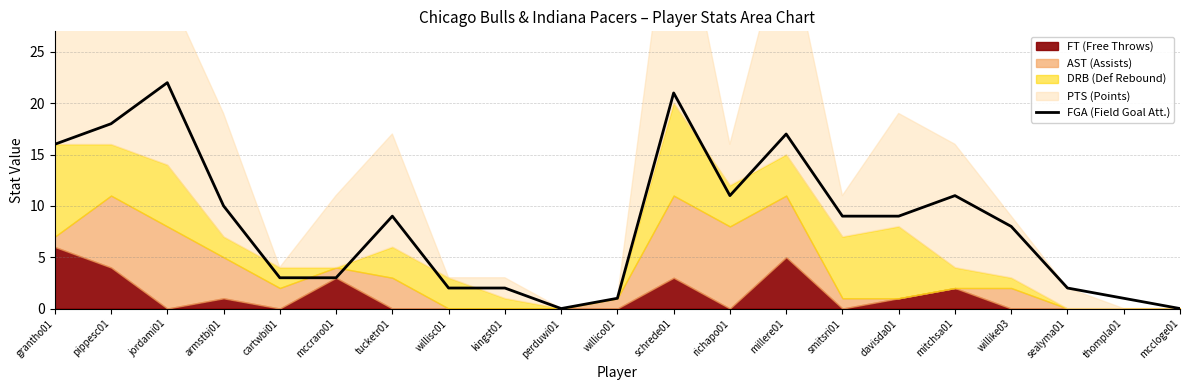

Does the chart have visible grid lines?

Yes